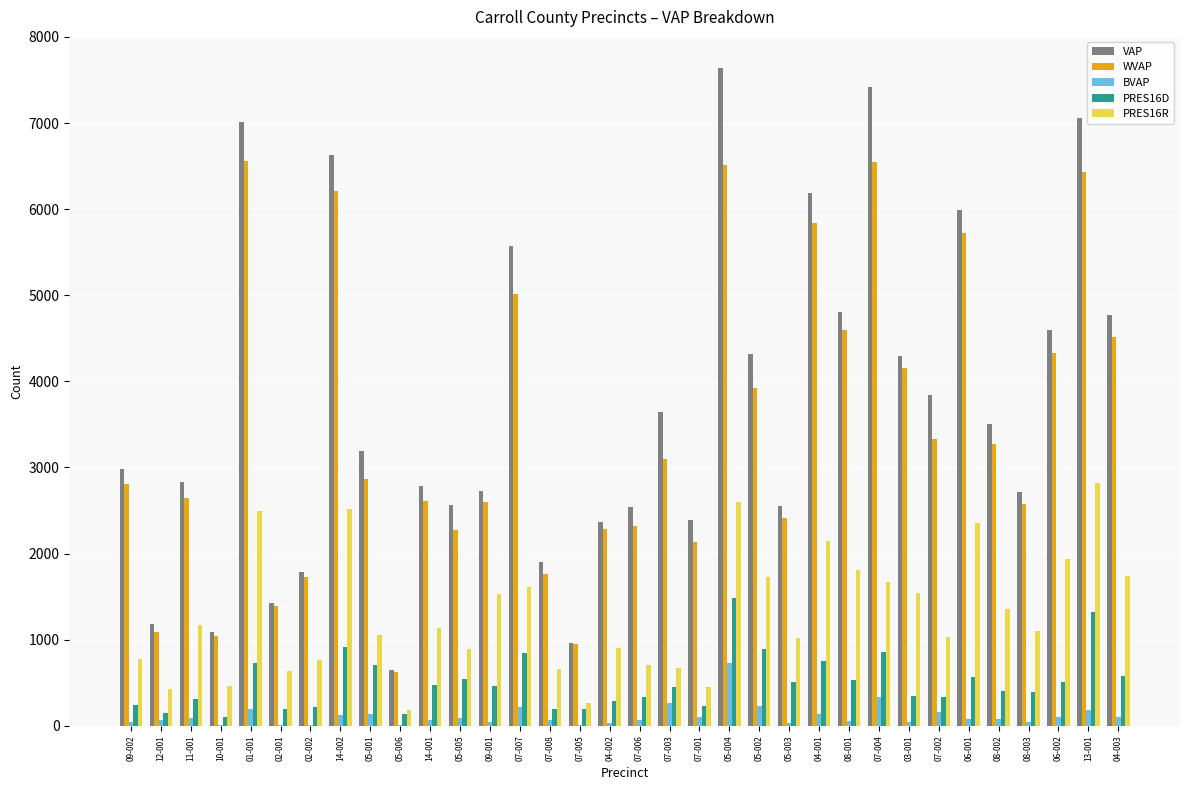

Which category has the highest value in the BVAP series?

05-004